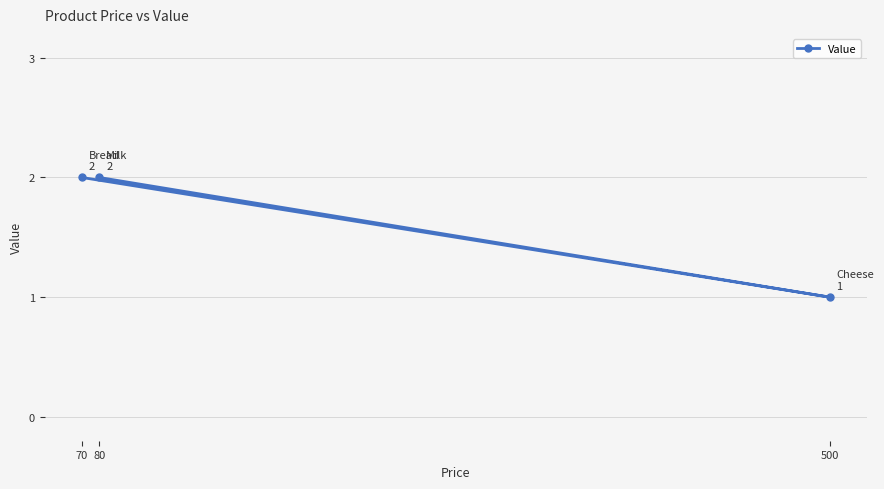

List the labels in order of value, smallest first.

500, 80, 70